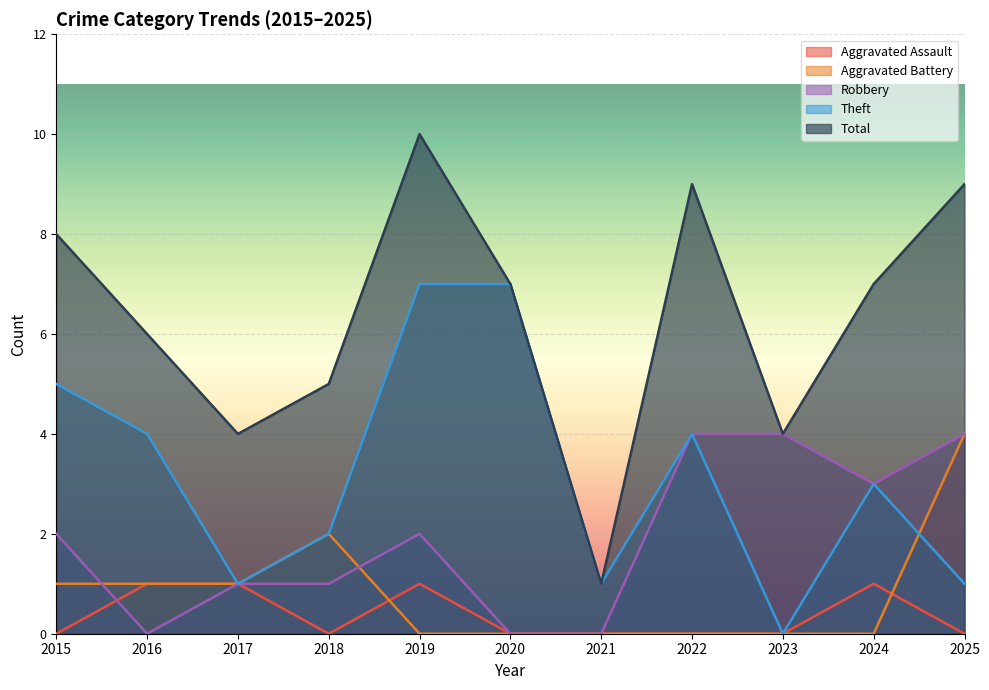

In Total, how many points are higher than both neighbors (excluding endpoints)?

2